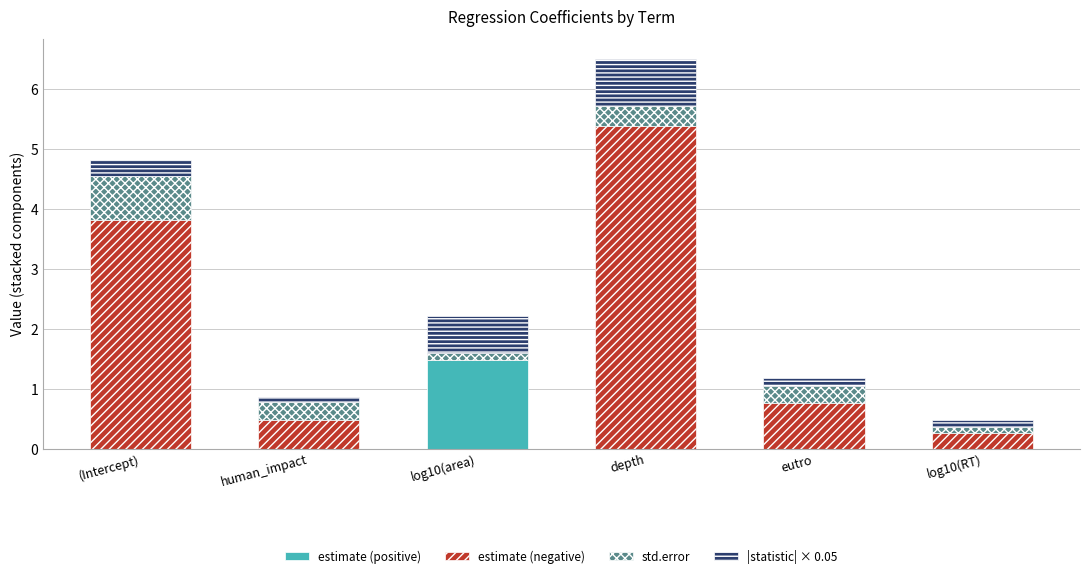

At which category is the sum across all series the highest?

depth